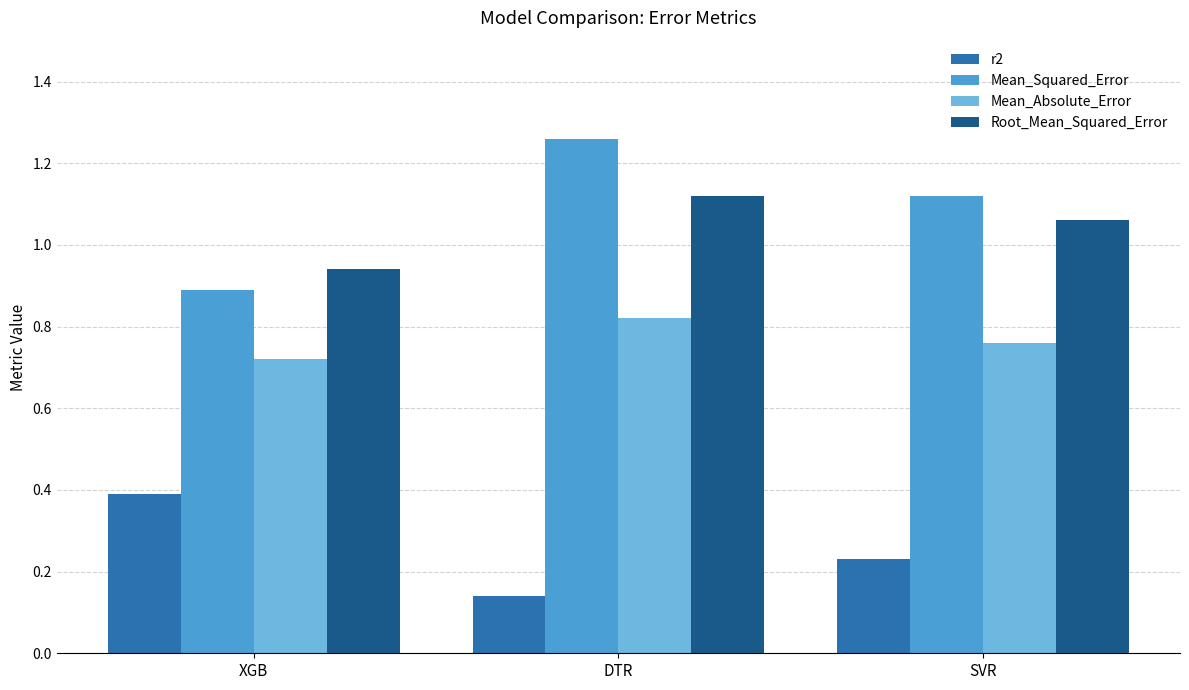

What is the label of the 1st bar from the left?

XGB